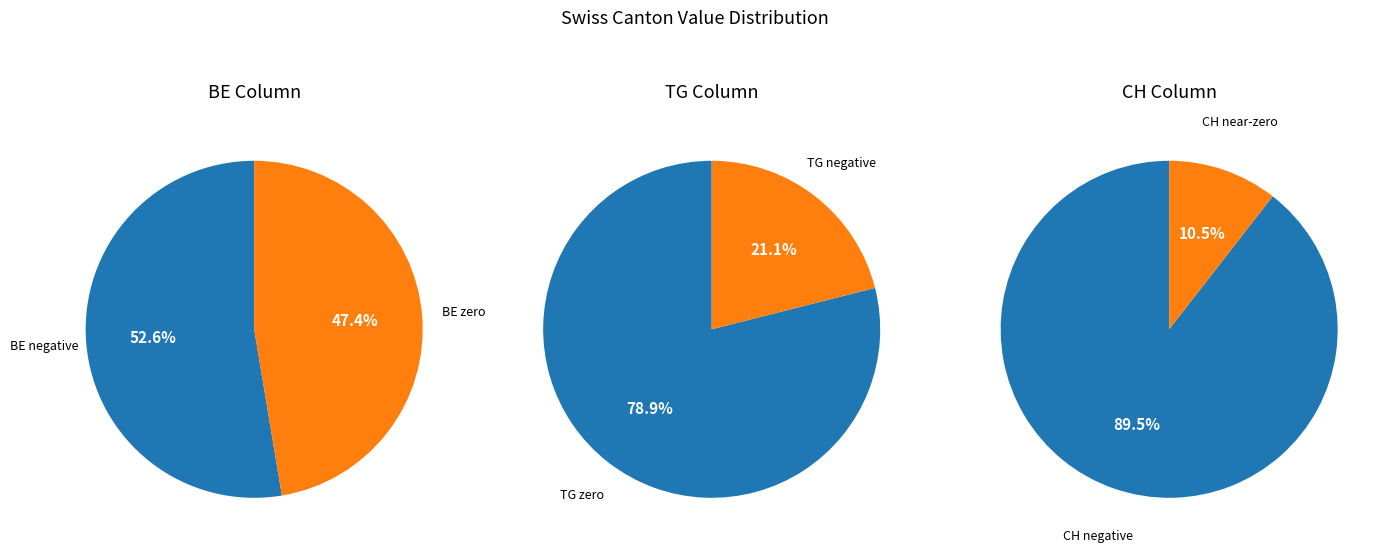

To the nearest percent, what is the difference between the largest and smallest slice percentages?

5%